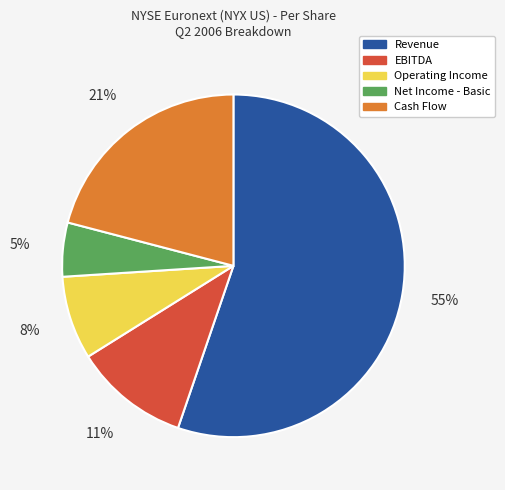

Is there a majority slice in this chart?

Yes